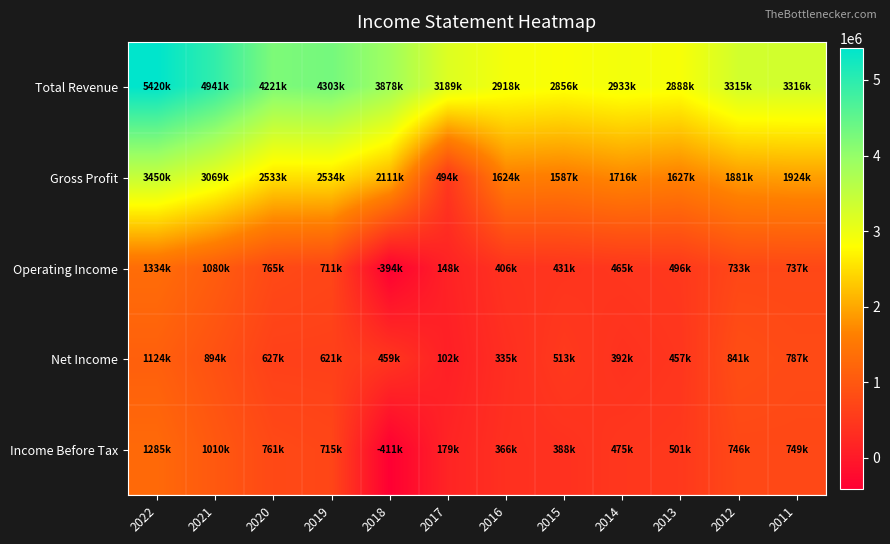

Which series changed the most between 2018 and 2012?

Income Before Tax